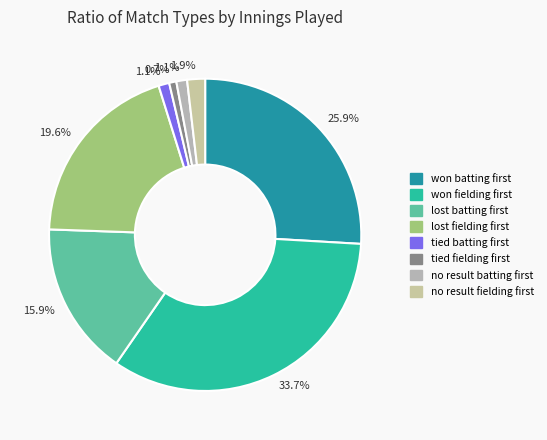

How many slices are in this pie chart?

8